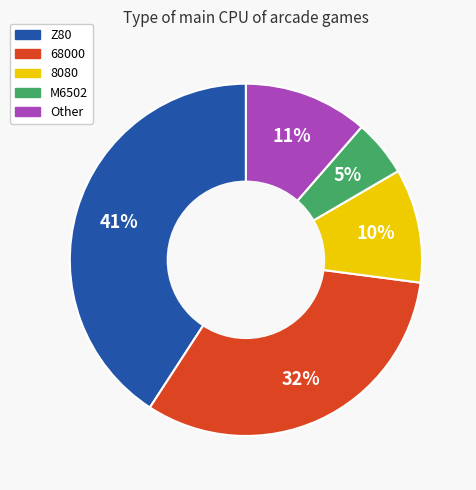

What is the smallest slice in the pie chart?

M6502